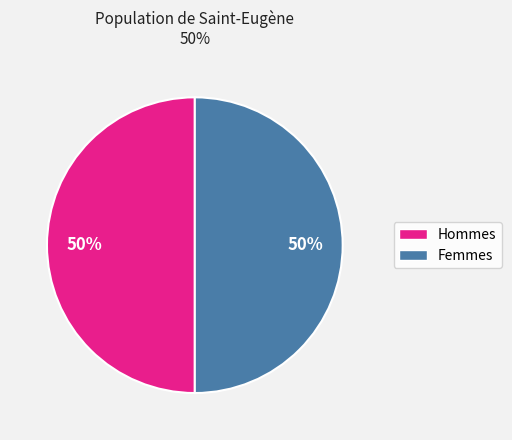

To the nearest percent, what is the average slice percentage?

50%